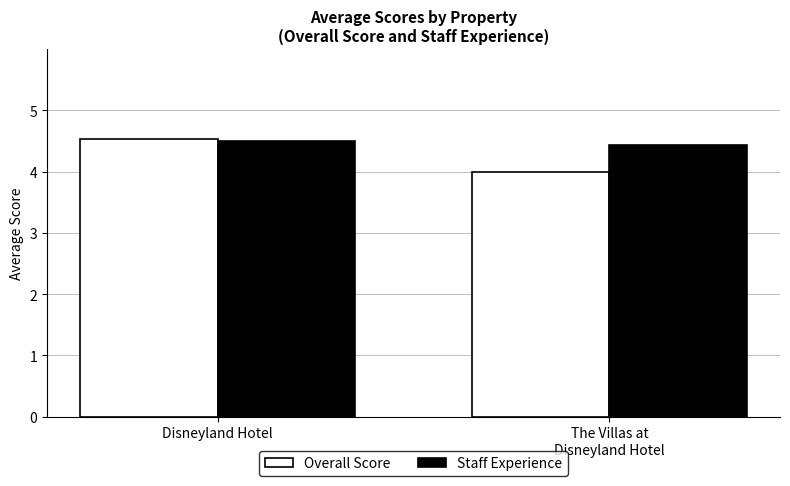

True or false: Overall Score has a value of 4.0 at The Villas at
Disneyland Hotel.

True